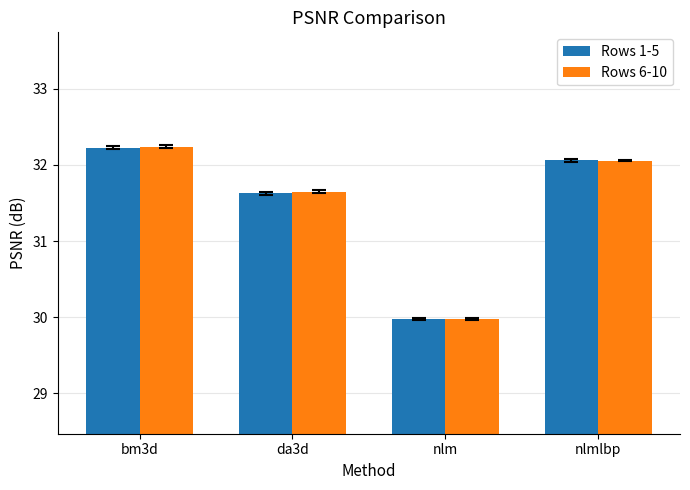

Rank the categories by Rows 6-10 value from lowest to highest.

nlm, da3d, nlmlbp, bm3d